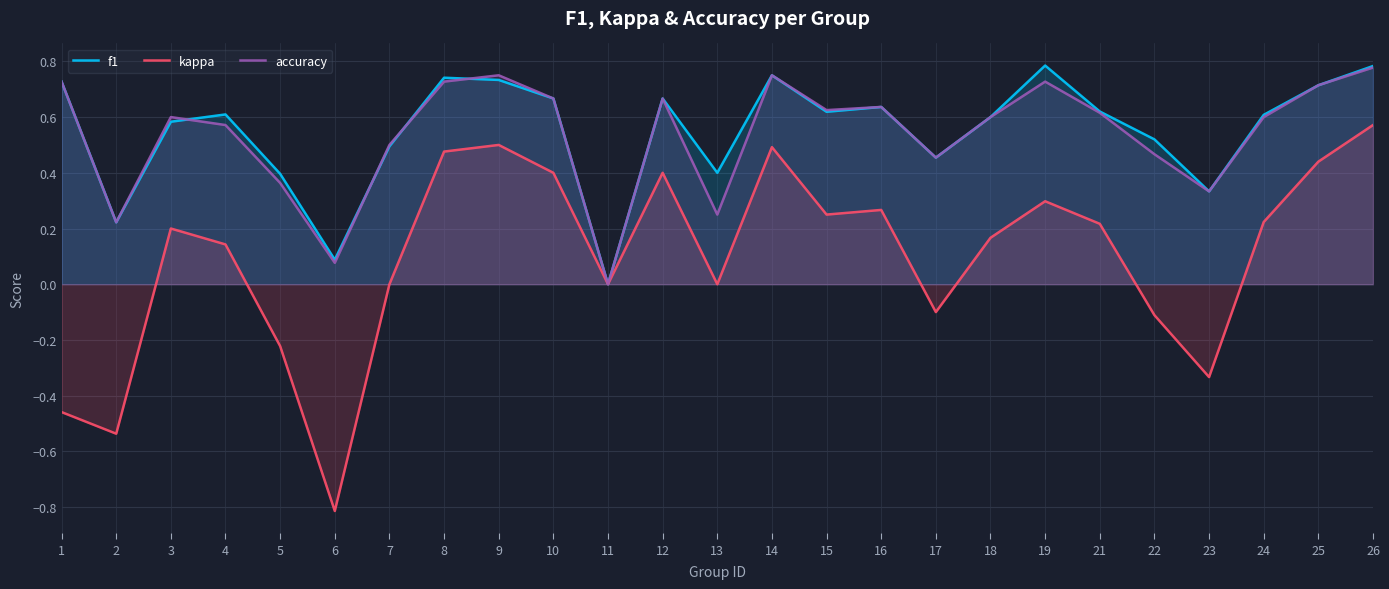

Reading left to right, transcribe all the data shown in this chart.

f1: 0.7	0.2	0.6	0.6	0.4	0.1	0.5	0.7	0.7	0.7	0.0	0.7	0.4	0.8	0.6	0.6	0.5	0.6	0.8	0.6	0.5	0.3	0.6	0.7	0.8
kappa: -0.5	-0.5	0.2	0.1	-0.2	-0.8	0.0	0.5	0.5	0.4	-0.0	0.4	0.0	0.5	0.2	0.3	-0.1	0.2	0.3	0.2	-0.1	-0.3	0.2	0.4	0.6
accuracy: 0.7	0.2	0.6	0.6	0.4	0.1	0.5	0.7	0.8	0.7	0.0	0.7	0.2	0.8	0.6	0.6	0.5	0.6	0.7	0.6	0.5	0.3	0.6	0.7	0.8